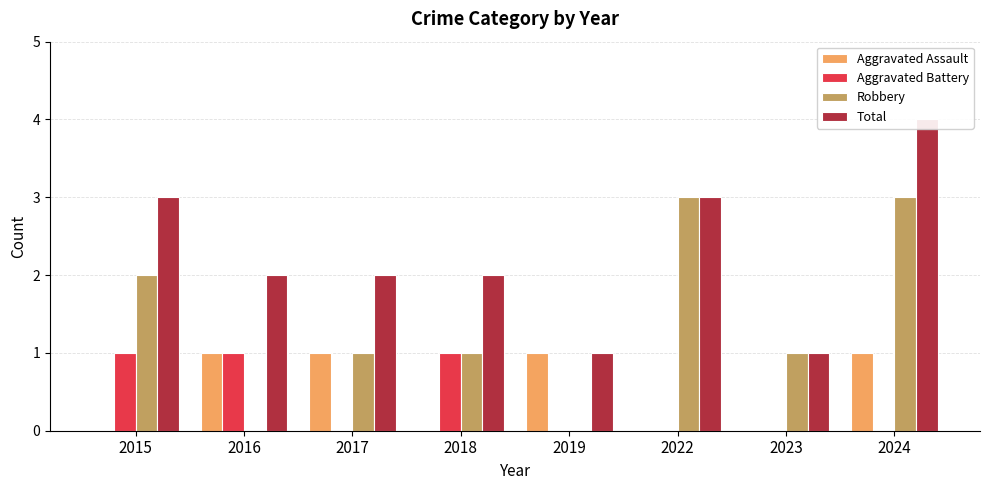

How many data points does each series have?

8